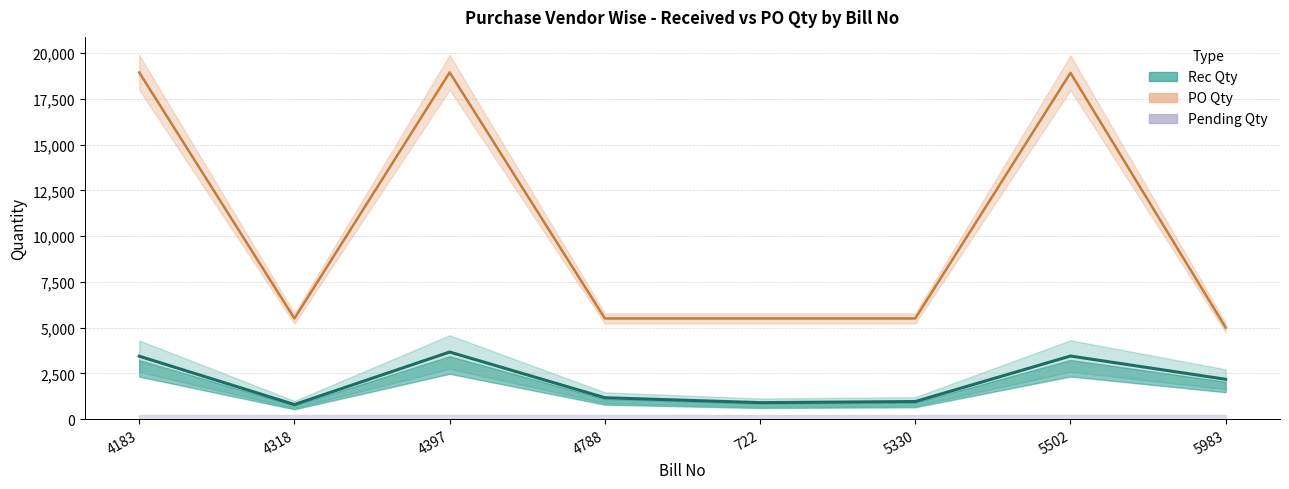

Between 4397 and 5983, which series saw the biggest shift?

PO Qty